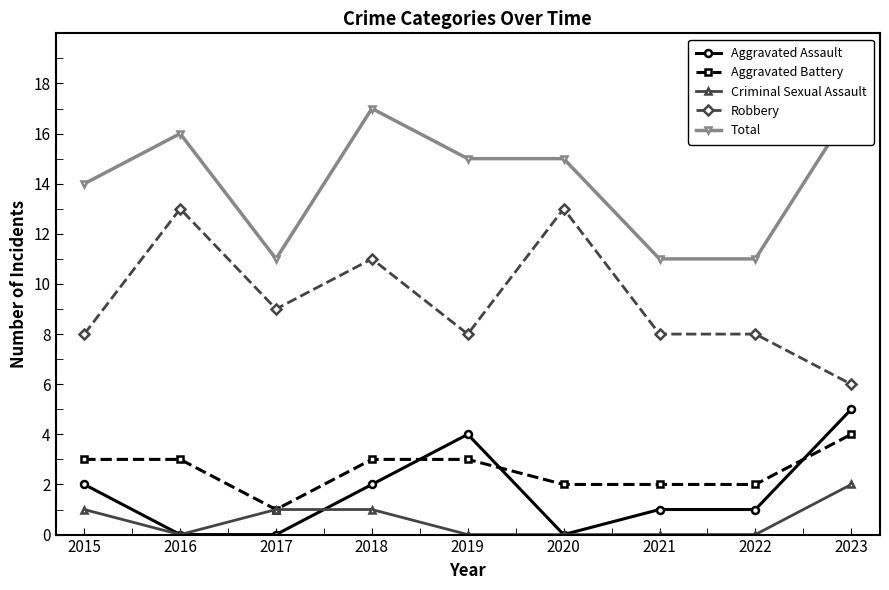

Reading right to left, what are all the values shown in this chart?

Aggravated Assault: 5	1	1	0	4	2	0	0	2
Aggravated Battery: 4	2	2	2	3	3	1	3	3
Criminal Sexual Assault: 2	0	0	0	0	1	1	0	1
Robbery: 6	8	8	13	8	11	9	13	8
Total: 17	11	11	15	15	17	11	16	14